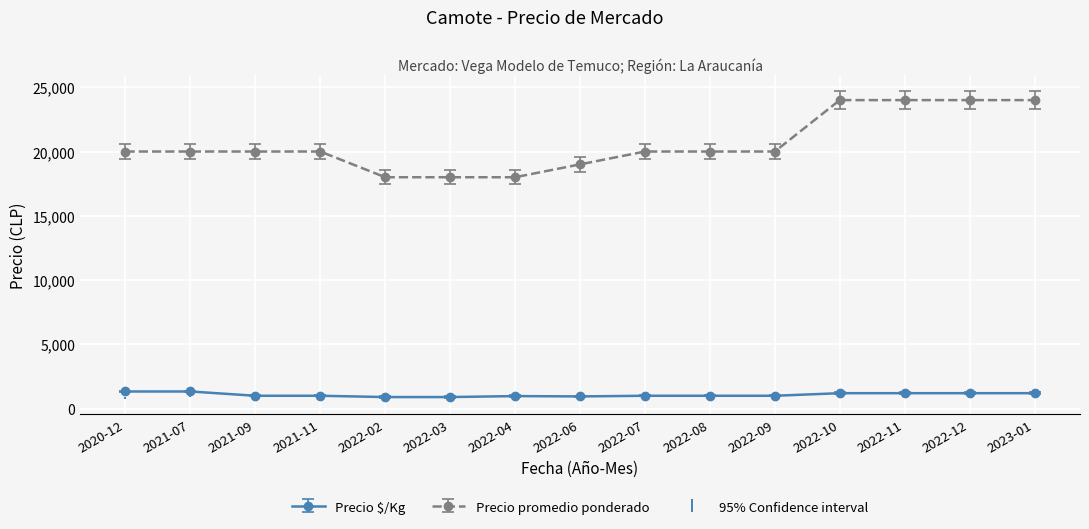

True or false: Precio promedio ponderado has a value of 26324.8 at 2021-11.

False